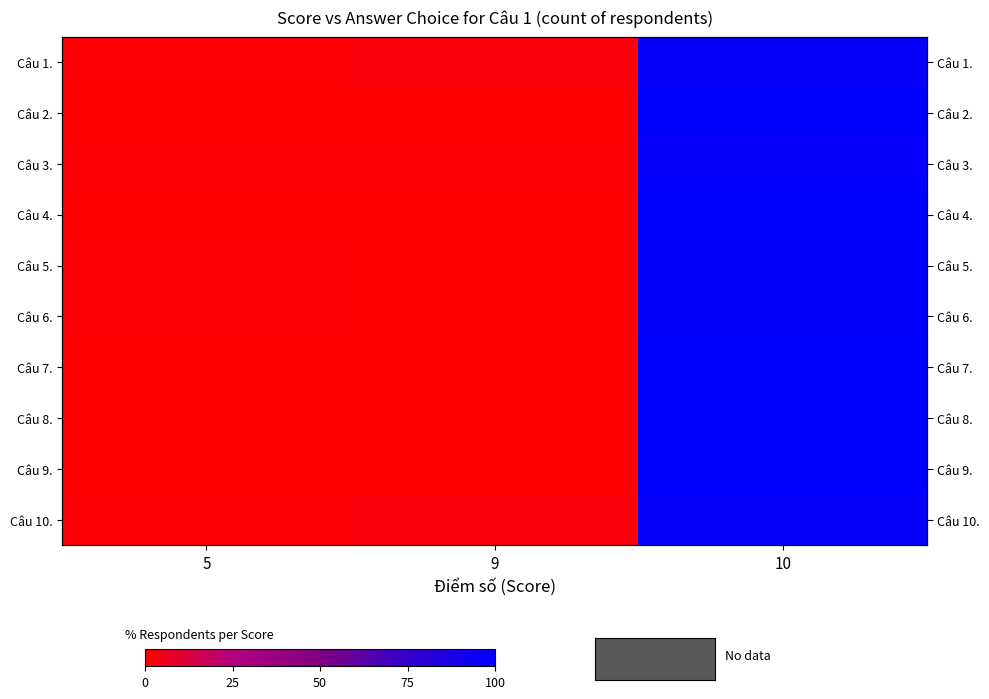

What is the sum of the Câu 6. values at 5 and 10?

100.0